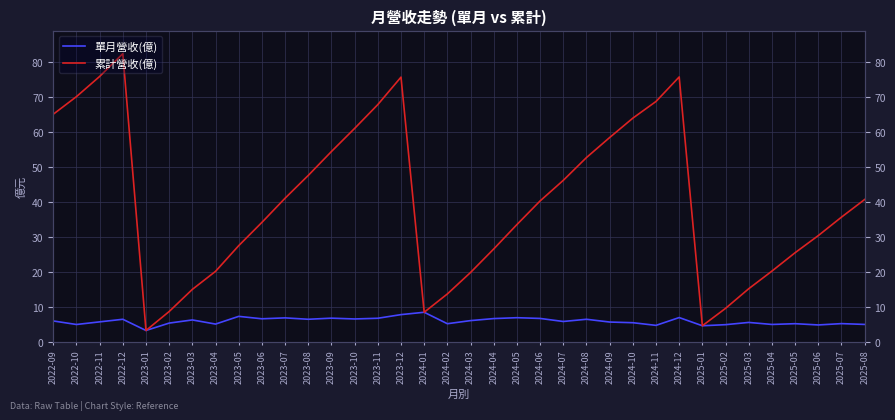

Which label corresponds to the largest value in the chart?

2022-12